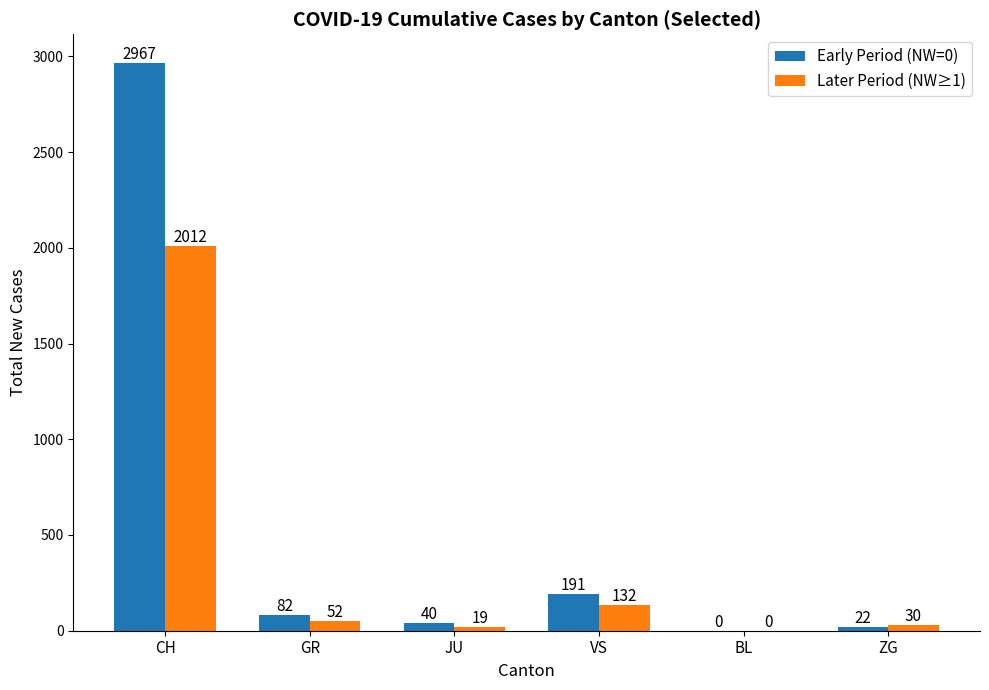

Reading right to left, extract all data points from this chart.

Early Period (NW=0): ZG=22	BL=0	VS=191	JU=40	GR=82	CH=2967
Later Period (NW≥1): ZG=30	BL=0	VS=132	JU=19	GR=52	CH=2012